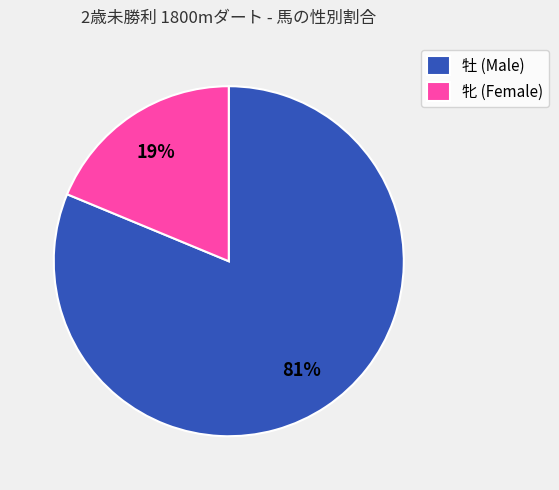

Which category has the smallest portion of the pie?

牝 (Female)